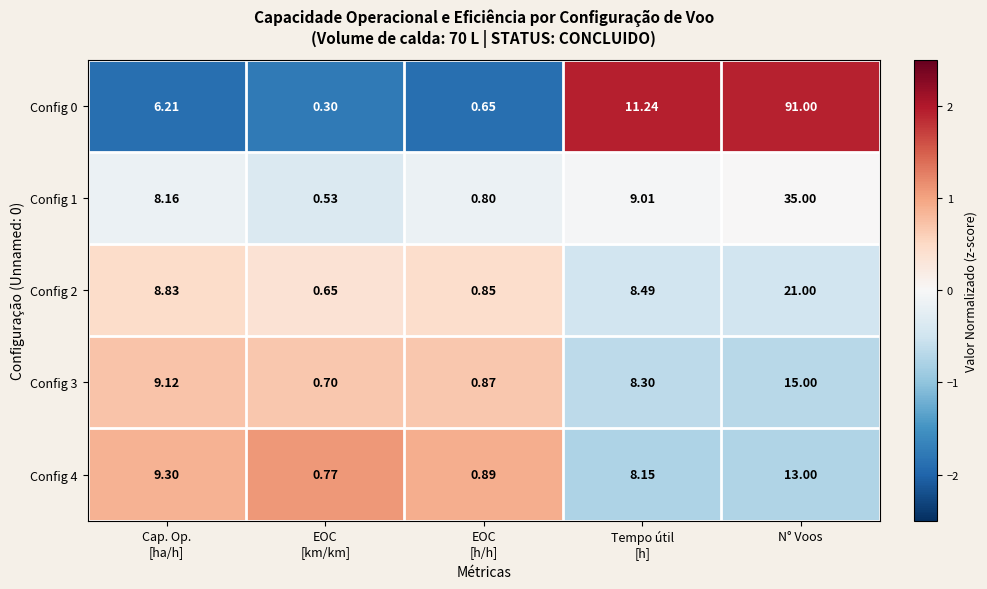

Which category has the highest value in the Config 0 series?

N° Voos